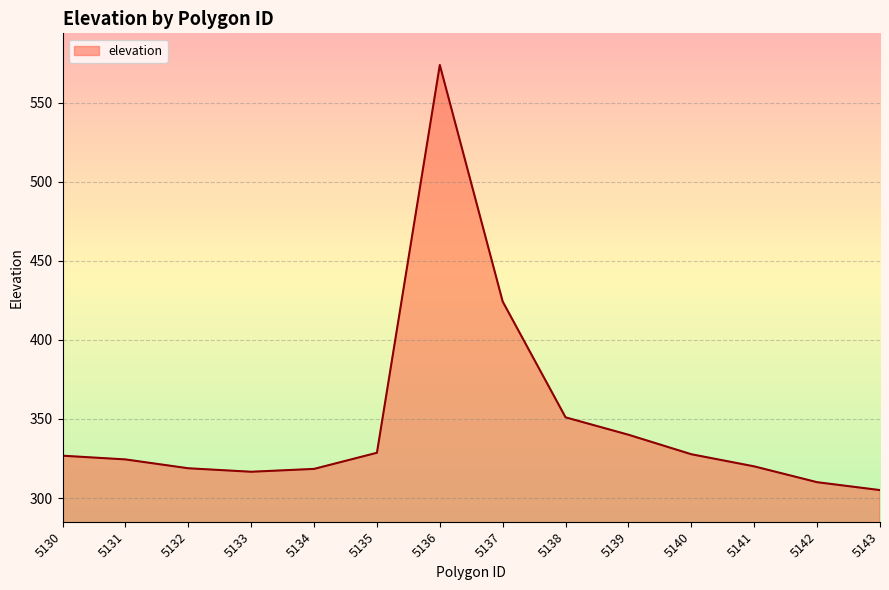

Read the value at 5140.

327.7